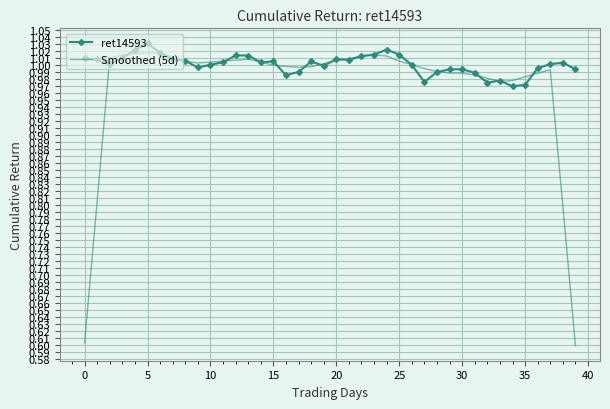

Which series has the largest total across all categories?

ret14593